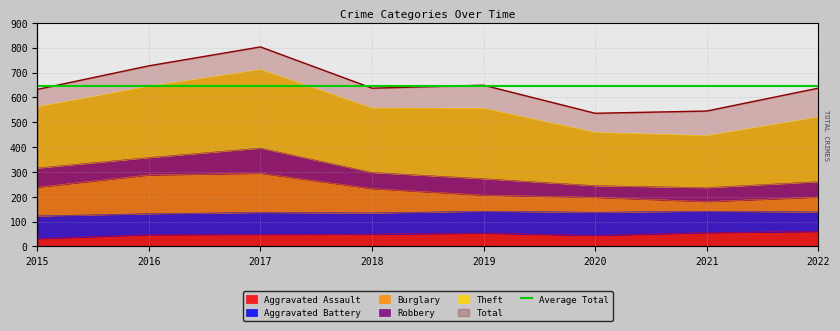

Count the number of categories in the chart.

8